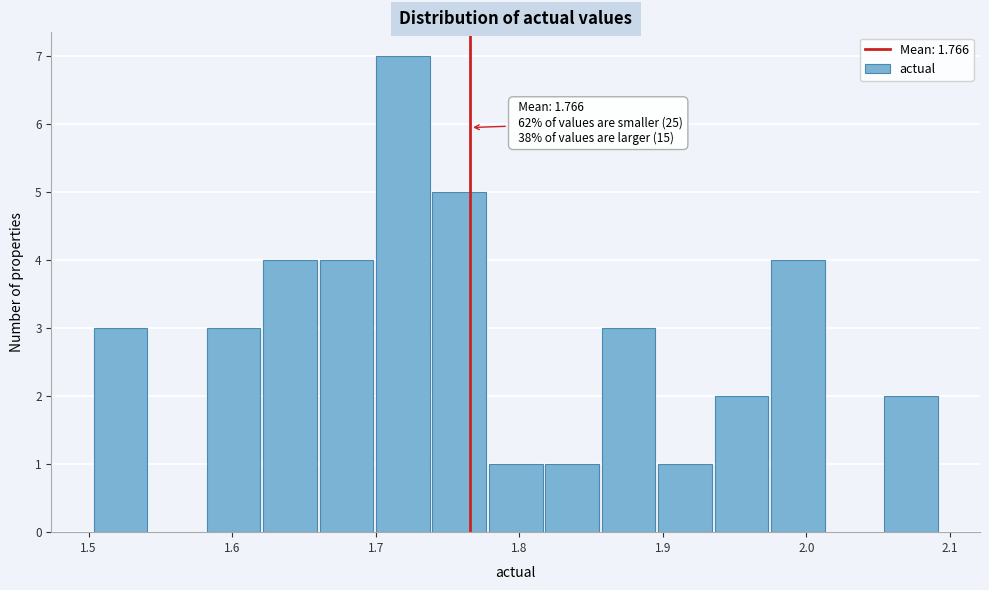

Around what value on the x-axis is the tallest bar? Give the approximate position of its centre, as read against the axis.

1.72